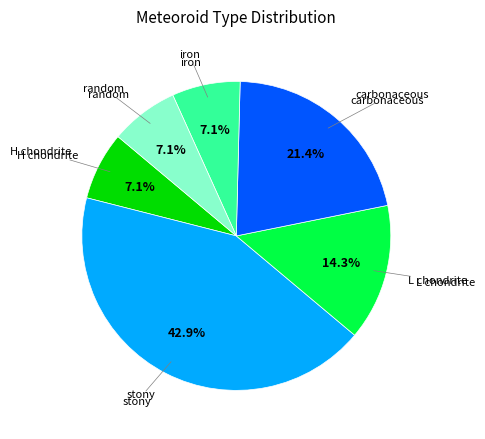

Does any single category account for the majority?

No